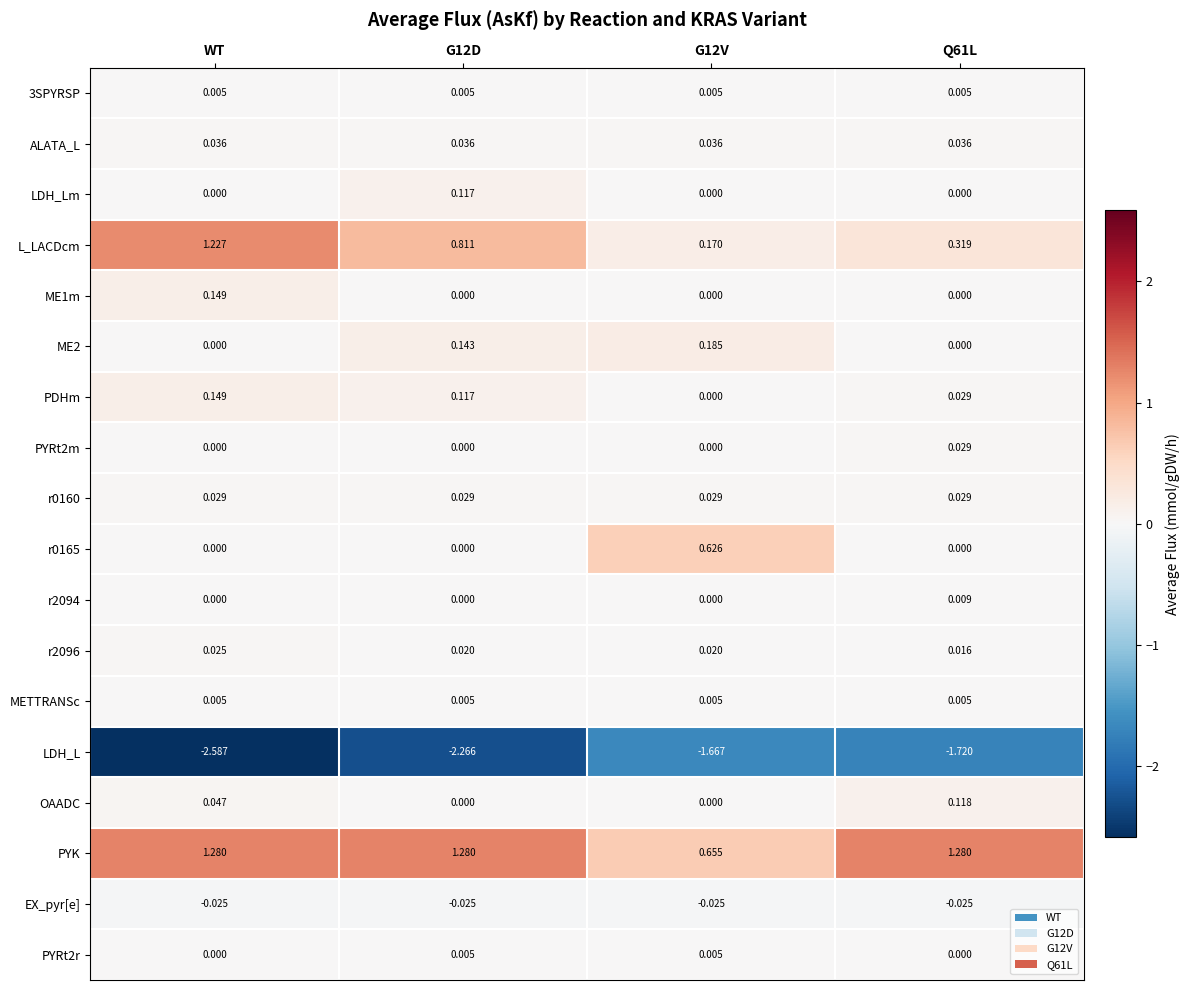

Which series has the widest spread of values?

L_LACDcm